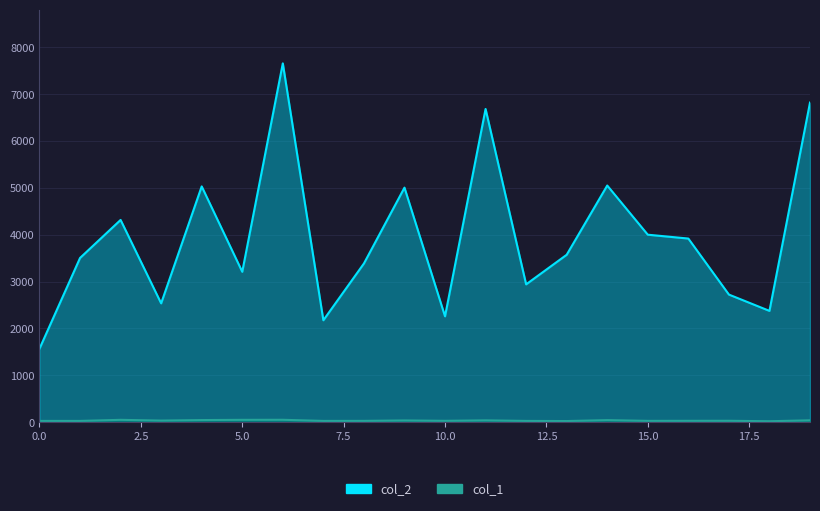

Which category has the highest value in the col_2 series?

6